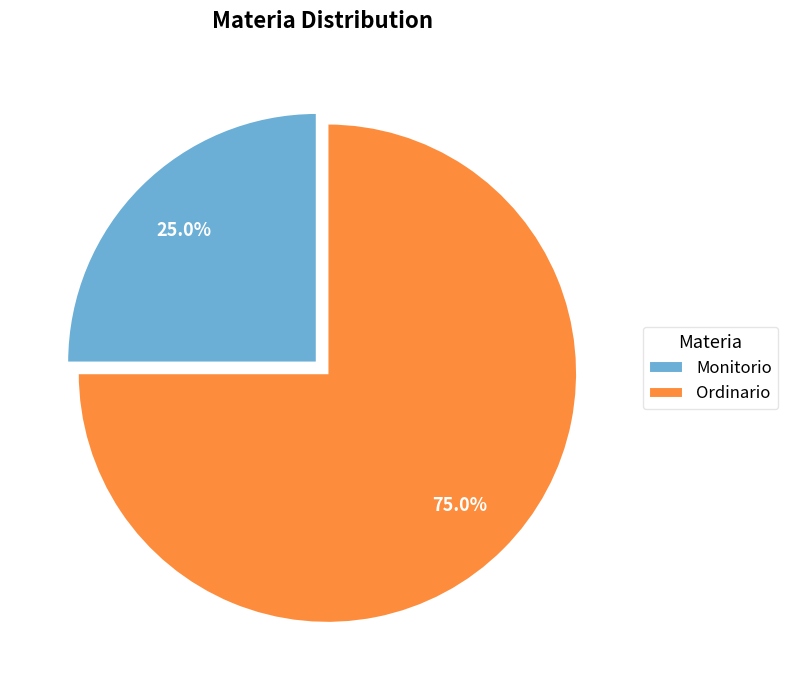

True or false: Monitorio accounts for 18% of the total.

False